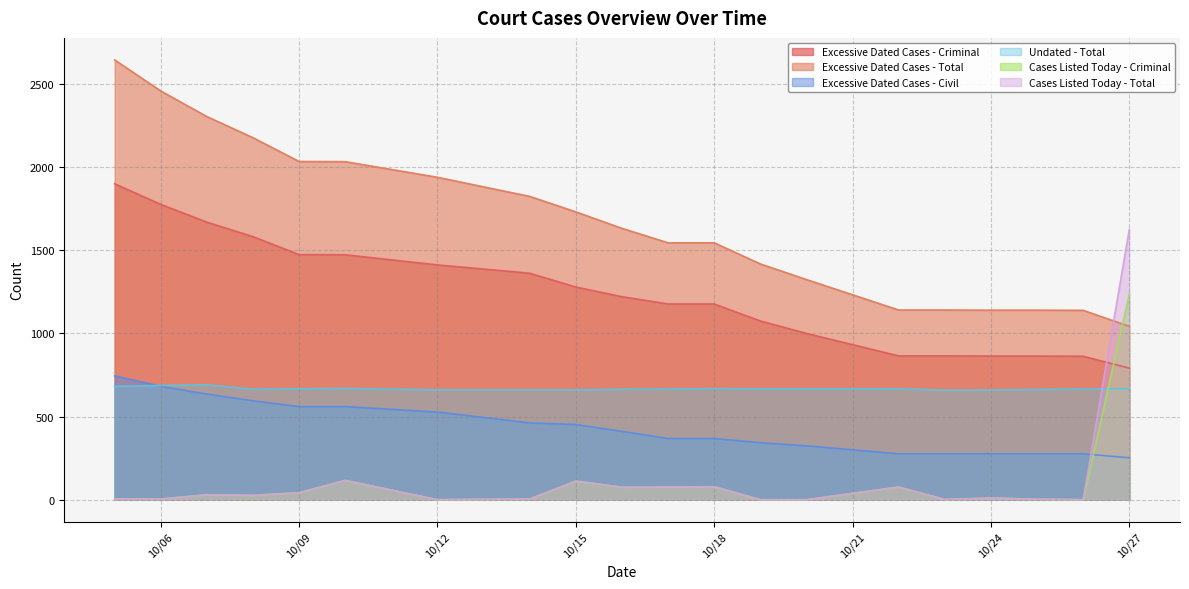

What are all the series names shown in the legend?

Excessive Dated Cases - Criminal, Excessive Dated Cases - Total, Excessive Dated Cases - Civil, Undated - Total, Cases Listed Today - Criminal, Cases Listed Today - Total